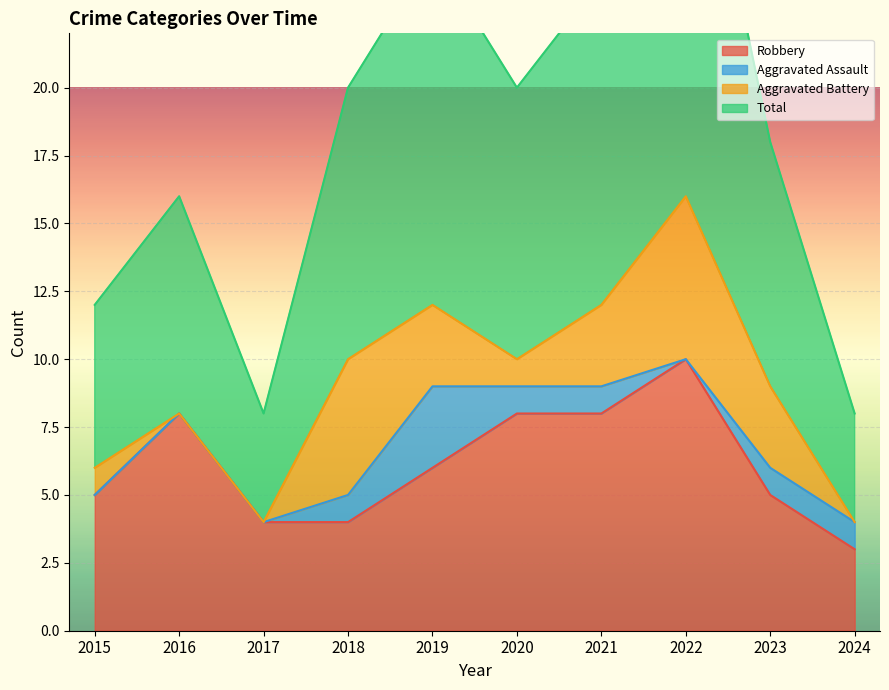

Rank the categories by Total value from lowest to highest.

2017, 2024, 2015, 2016, 2023, 2018, 2020, 2021, 2019, 2022